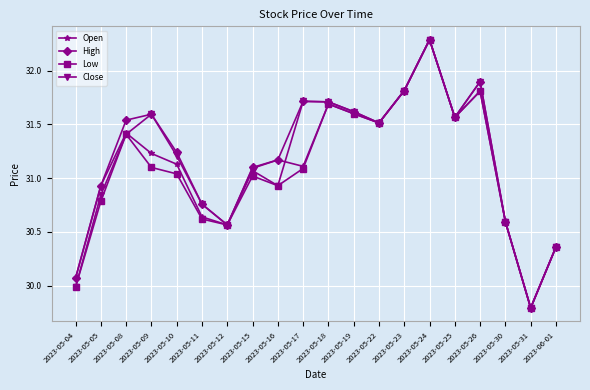

What are all the series names shown in the legend?

Open, High, Low, Close